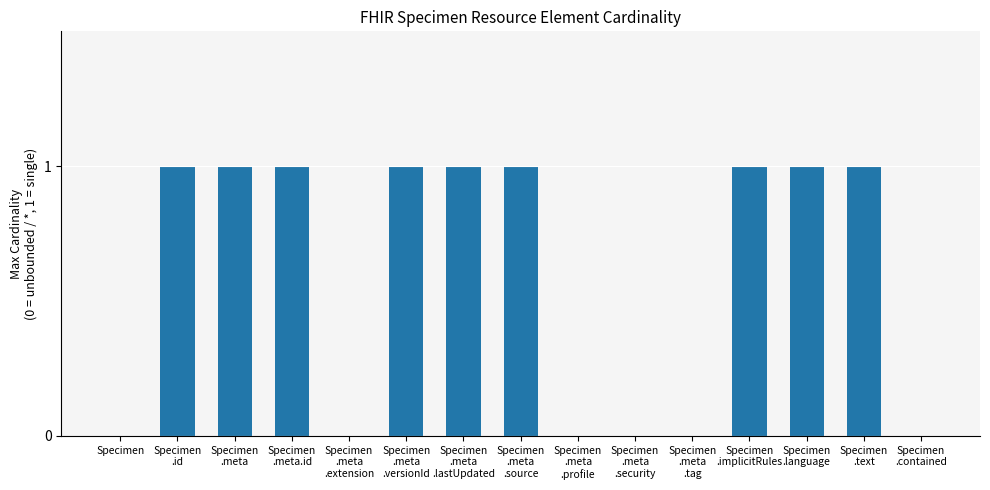

Is it true that the value at Specimen is 1?

False